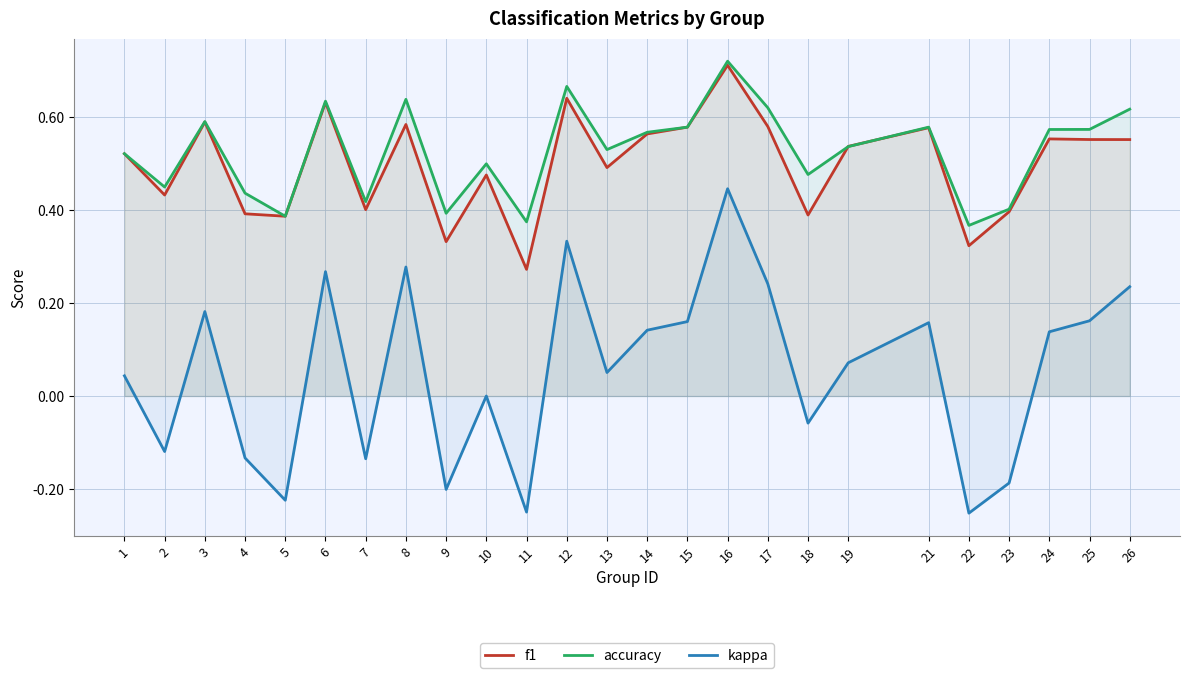

The kappa series shows 0.2 at 26. True or false?

True